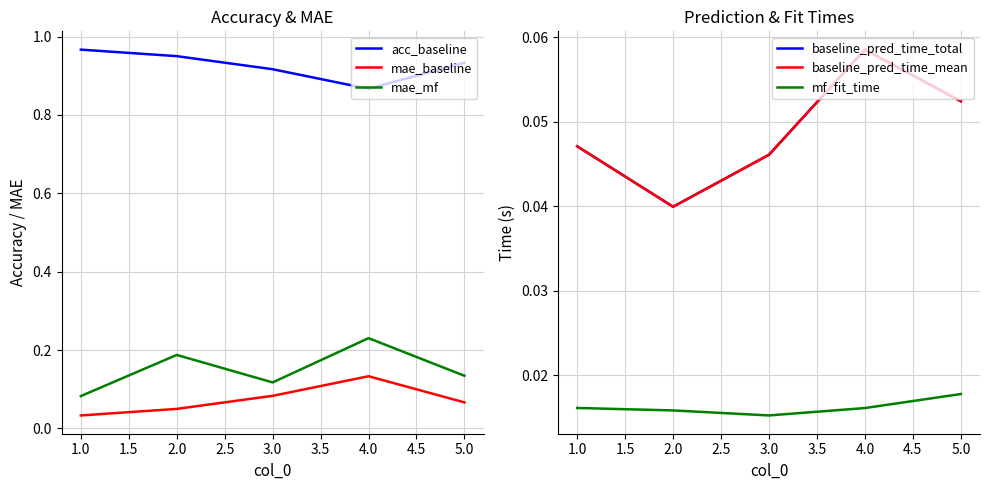

Where is acc_baseline nearest to the value 0?

4.0